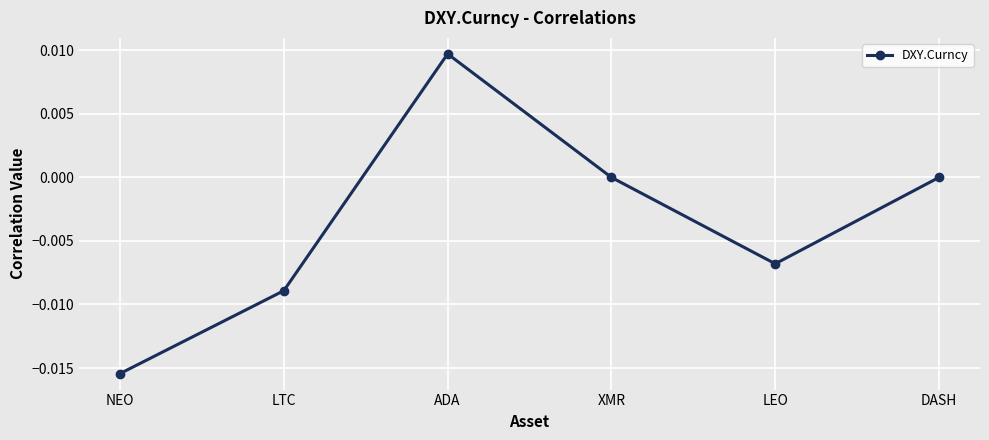

How many categories are shown in the chart?

6